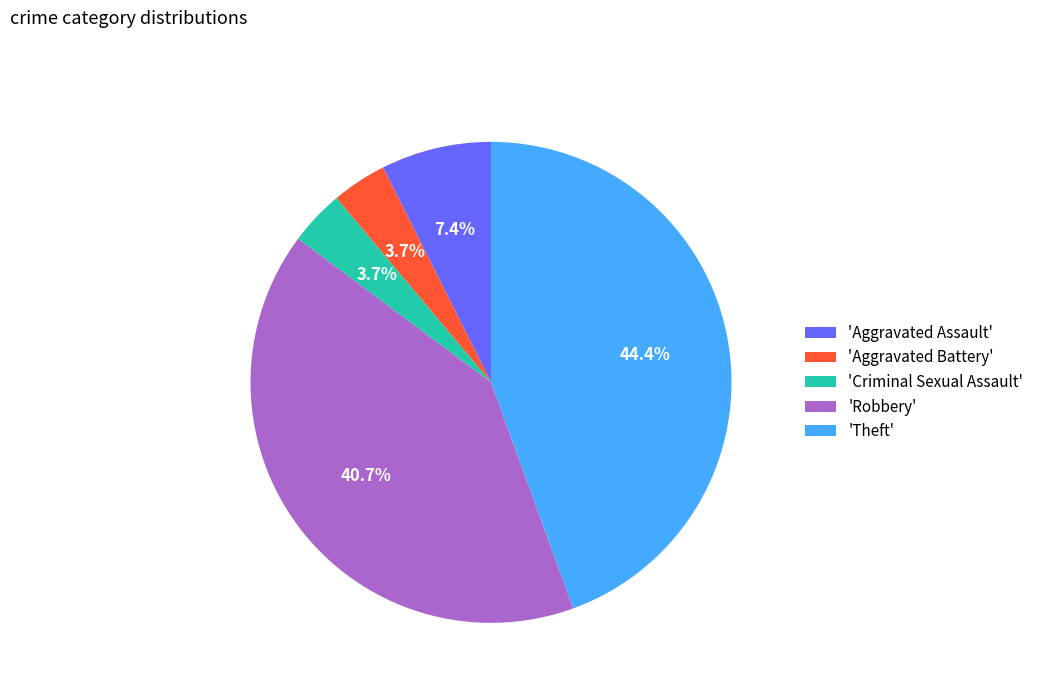

What is the largest slice in the pie chart?

'Theft'